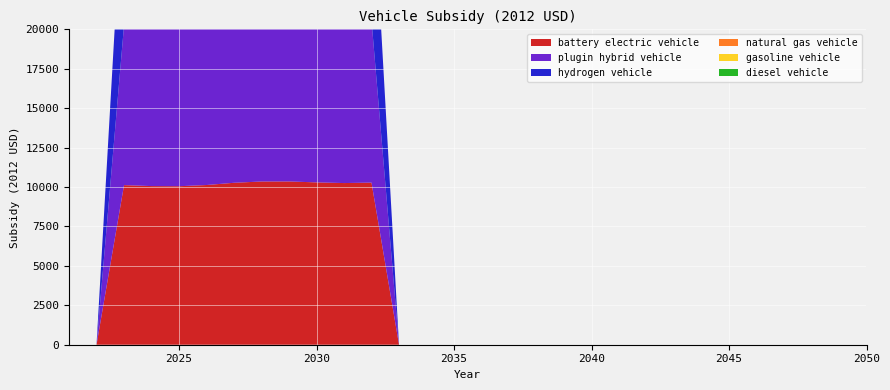

Reading left to right, transcribe all the data shown in this chart.

battery electric vehicle: 2021=0.0	2022=0.0	2023=10121.2	2024=10059.8	2025=10050.8	2026=10127.4	2027=10269.1	2028=10350.8	2029=10353.7	2030=10294.2	2031=10251.9	2032=10279.8	2033=0.0	2034=0.0	2035=0.0	2036=0.0	2037=0.0	2038=0.0	2039=0.0	2040=0.0	2041=0.0	2042=0.0	2043=0.0	2044=0.0	2045=0.0	2046=0.0	2047=0.0	2048=0.0	2049=0.0	2050=0.0
plugin hybrid vehicle: 2021=0.0	2022=0.0	2023=10121.2	2024=10059.8	2025=10050.8	2026=10127.4	2027=10269.1	2028=10350.8	2029=10353.7	2030=10294.2	2031=10251.9	2032=10279.8	2033=0.0	2034=0.0	2035=0.0	2036=0.0	2037=0.0	2038=0.0	2039=0.0	2040=0.0	2041=0.0	2042=0.0	2043=0.0	2044=0.0	2045=0.0	2046=0.0	2047=0.0	2048=0.0	2049=0.0	2050=0.0
hydrogen vehicle: 2021=0.0	2022=0.0	2023=10121.2	2024=10059.8	2025=10050.8	2026=10127.4	2027=10269.1	2028=10350.8	2029=10353.7	2030=10294.2	2031=10251.9	2032=10279.8	2033=0.0	2034=0.0	2035=0.0	2036=0.0	2037=0.0	2038=0.0	2039=0.0	2040=0.0	2041=0.0	2042=0.0	2043=0.0	2044=0.0	2045=0.0	2046=0.0	2047=0.0	2048=0.0	2049=0.0	2050=0.0
natural gas vehicle: 2021=0.0	2022=0.0	2023=0.0	2024=0.0	2025=0.0	2026=0.0	2027=0.0	2028=0.0	2029=0.0	2030=0.0	2031=0.0	2032=0.0	2033=0.0	2034=0.0	2035=0.0	2036=0.0	2037=0.0	2038=0.0	2039=0.0	2040=0.0	2041=0.0	2042=0.0	2043=0.0	2044=0.0	2045=0.0	2046=0.0	2047=0.0	2048=0.0	2049=0.0	2050=0.0
gasoline vehicle: 2021=0.0	2022=0.0	2023=0.0	2024=0.0	2025=0.0	2026=0.0	2027=0.0	2028=0.0	2029=0.0	2030=0.0	2031=0.0	2032=0.0	2033=0.0	2034=0.0	2035=0.0	2036=0.0	2037=0.0	2038=0.0	2039=0.0	2040=0.0	2041=0.0	2042=0.0	2043=0.0	2044=0.0	2045=0.0	2046=0.0	2047=0.0	2048=0.0	2049=0.0	2050=0.0
diesel vehicle: 2021=0.0	2022=0.0	2023=0.0	2024=0.0	2025=0.0	2026=0.0	2027=0.0	2028=0.0	2029=0.0	2030=0.0	2031=0.0	2032=0.0	2033=0.0	2034=0.0	2035=0.0	2036=0.0	2037=0.0	2038=0.0	2039=0.0	2040=0.0	2041=0.0	2042=0.0	2043=0.0	2044=0.0	2045=0.0	2046=0.0	2047=0.0	2048=0.0	2049=0.0	2050=0.0